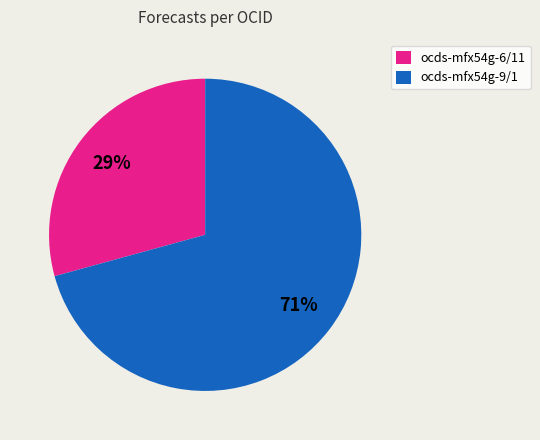

Is the sum of ocds-mfx54g-9/1 and ocds-mfx54g-6/11 greater than half?

Yes